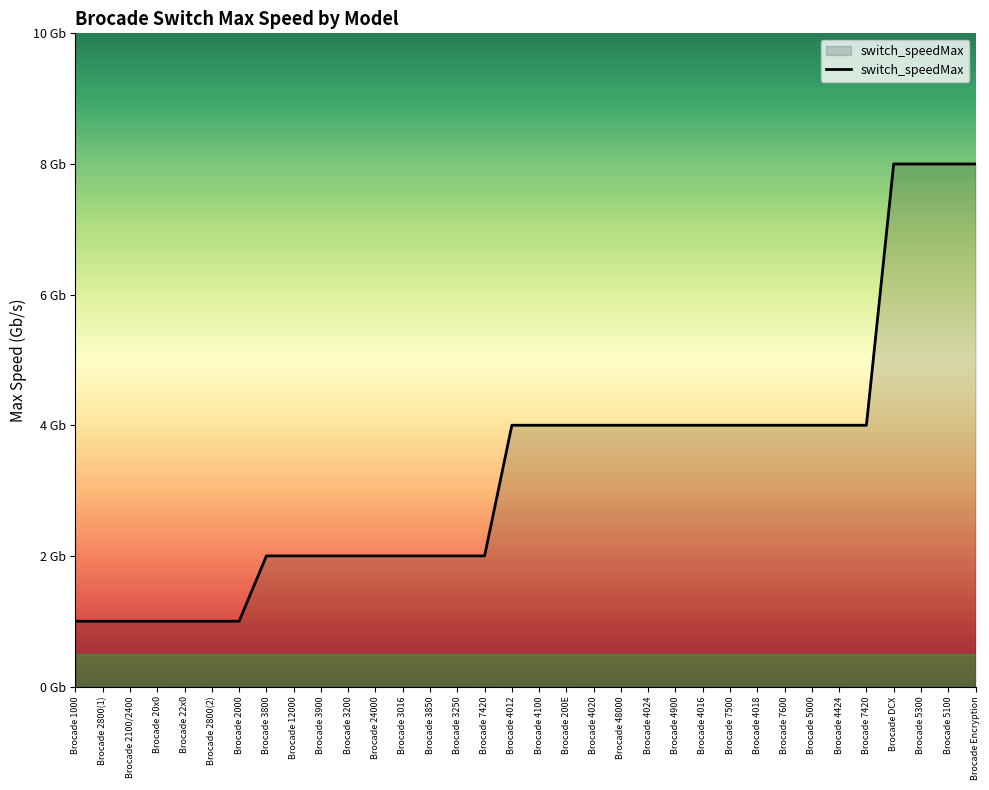

Which has a higher value, Brocade 48000 or Brocade 4100?

Brocade 48000